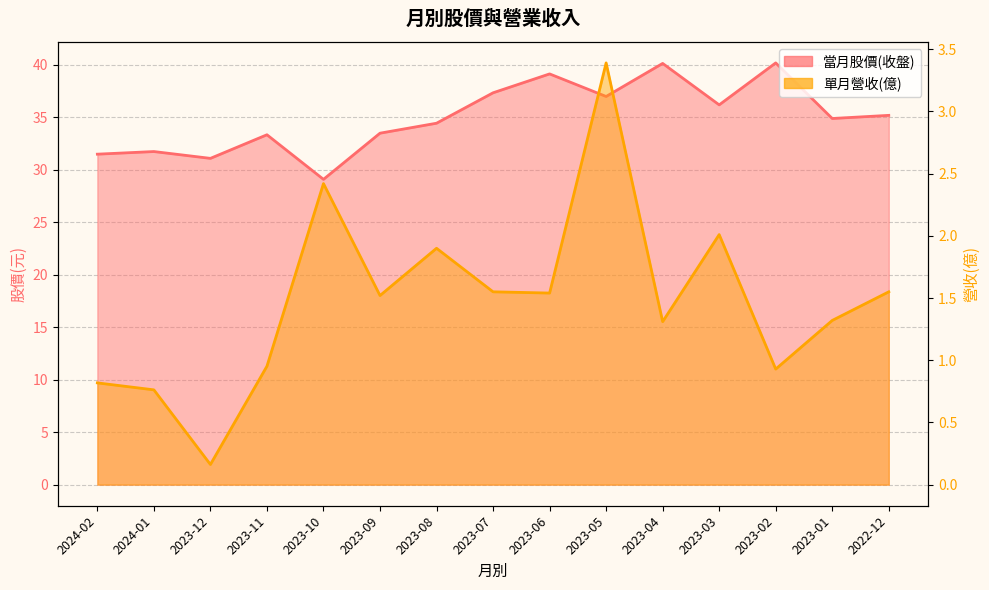

Which category has the highest value in the 當月股價(收盤) series?

2023-02